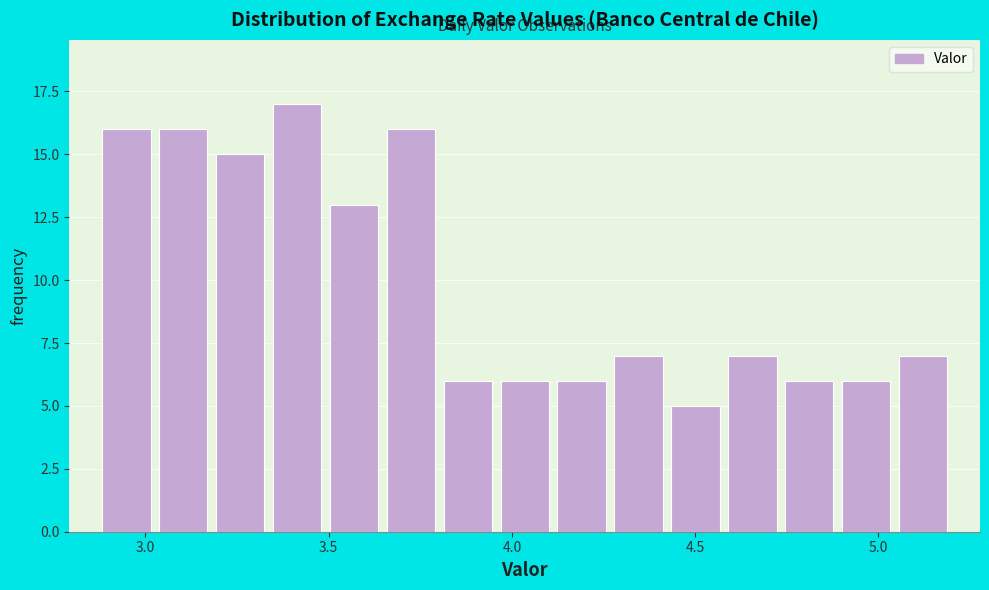

Around what value on the x-axis is the tallest bar? Give the approximate position of its centre, as read against the axis.

3.40